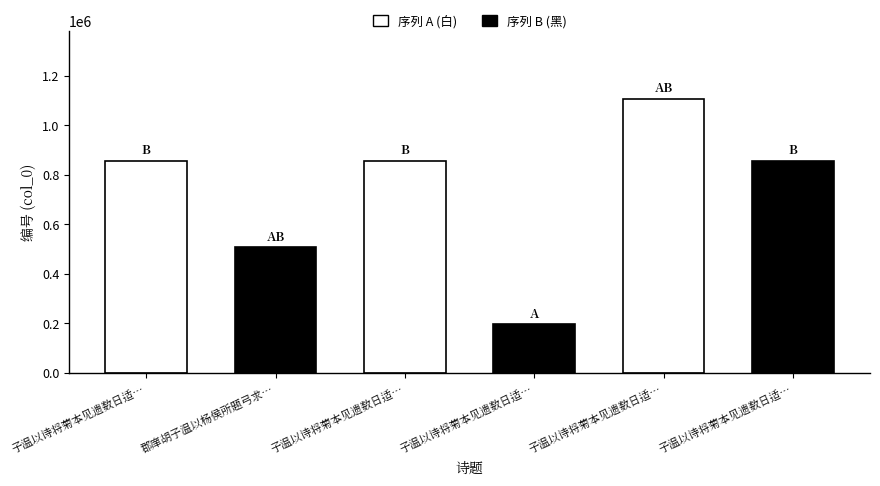

At which label is the value closest to 650121?

郡庠胡子温以杨侯所题弓求…